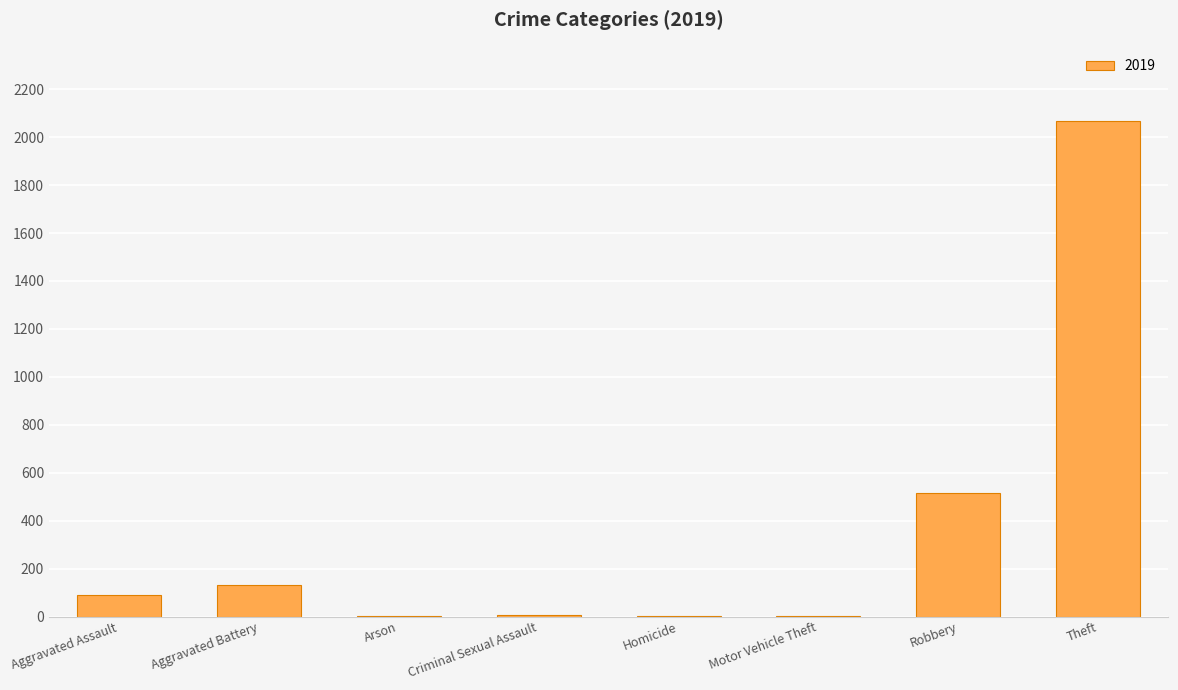

Which has a higher value, Theft or Motor Vehicle Theft?

Theft